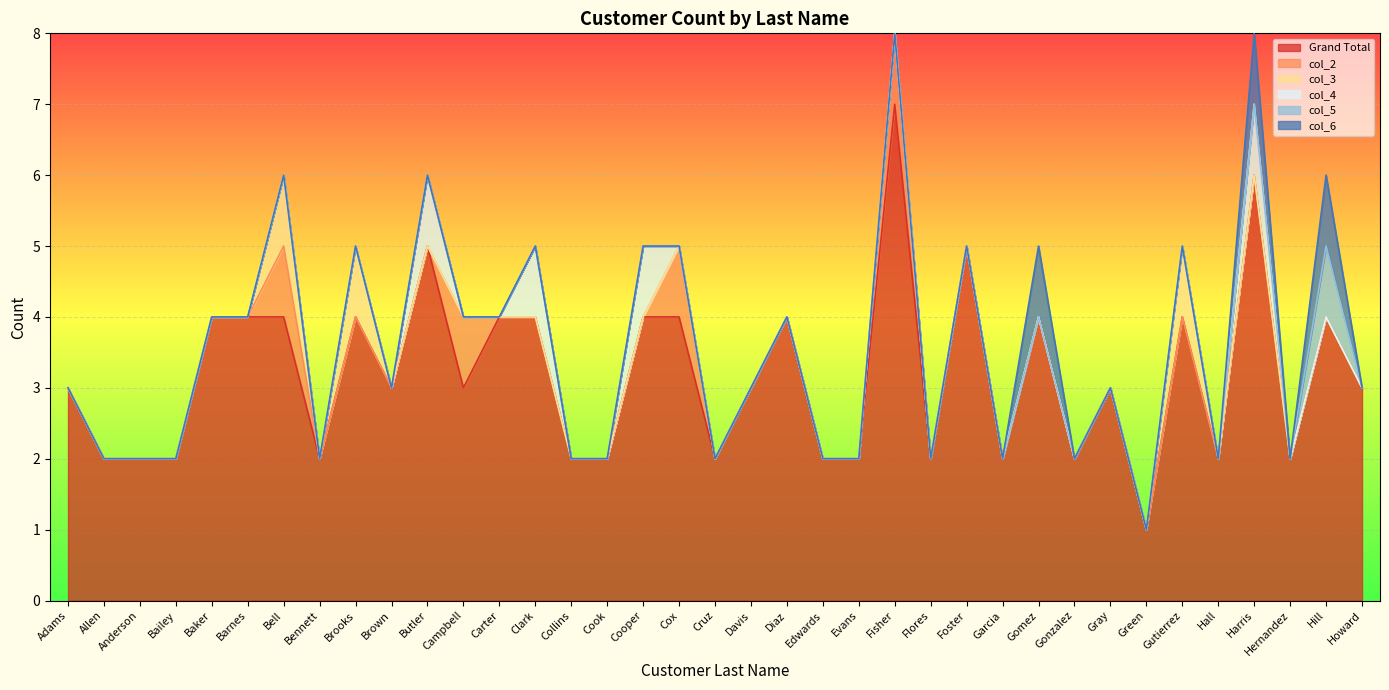

At which label does Grand Total reach its minimum?

Green